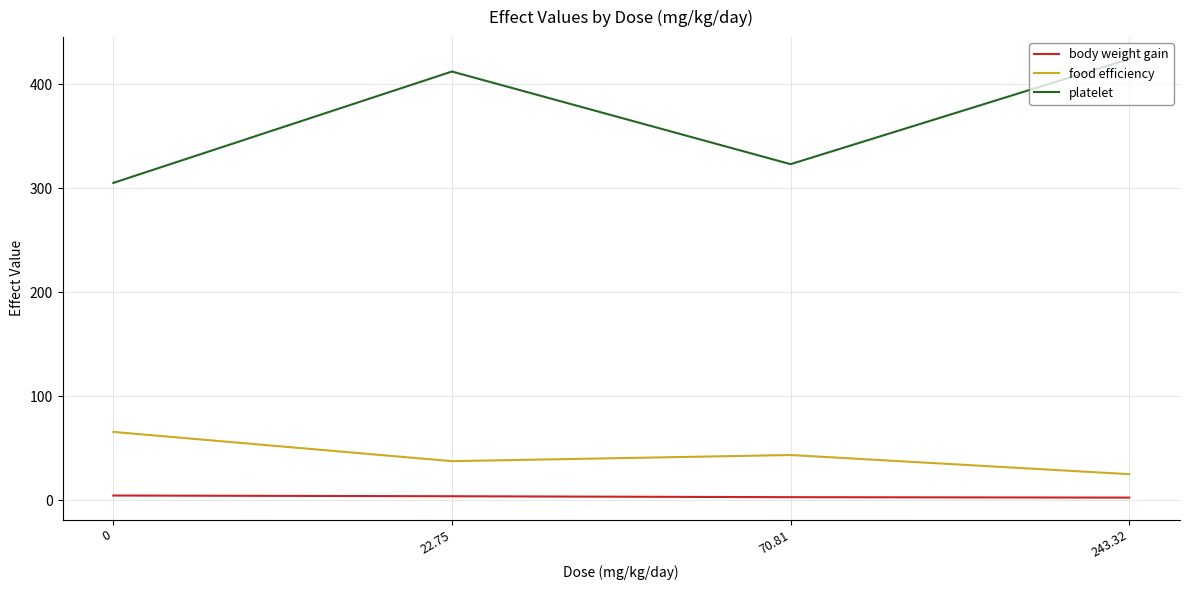

At how many categories does at least one series exceed 70?

4